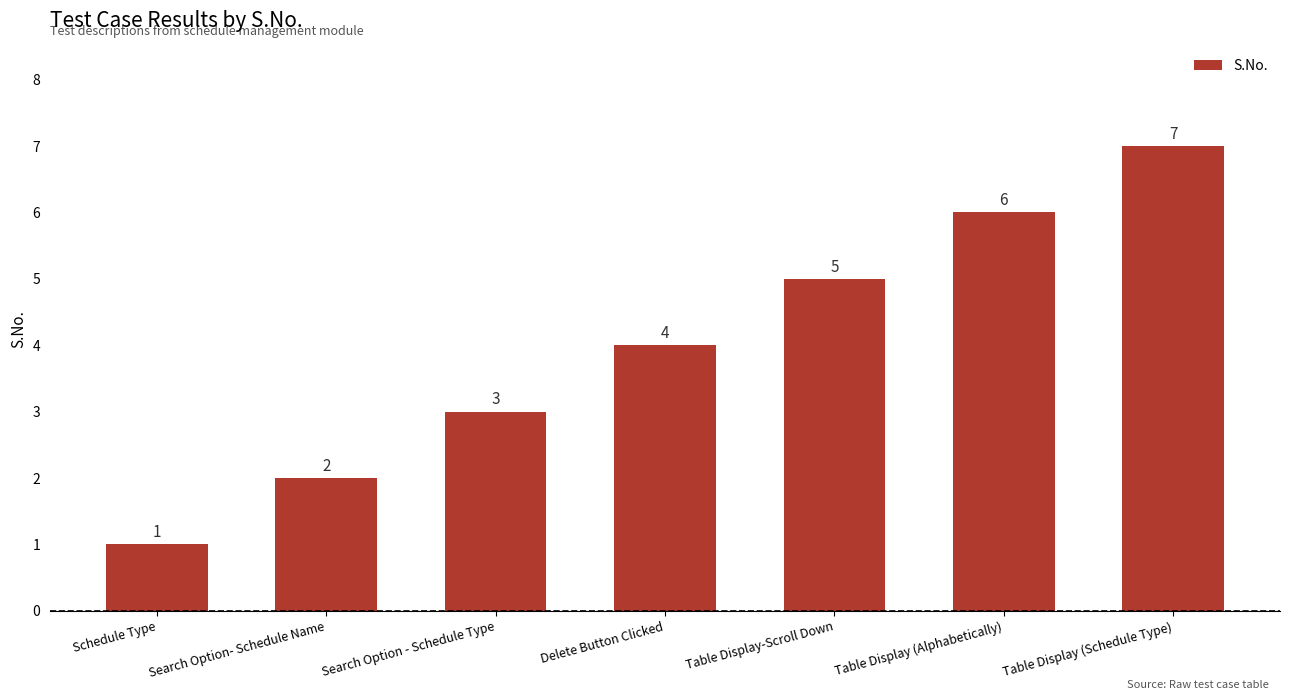

What is the sum of the values at Table Display (Schedule Type) and Delete Button Clicked?

11